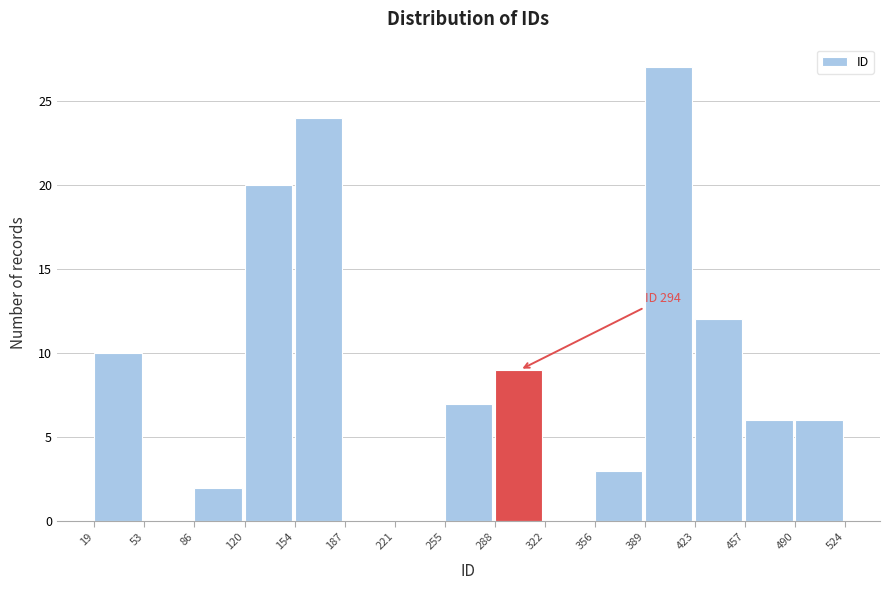

Over which range of the x-axis is the bar tallest?

389 to 423